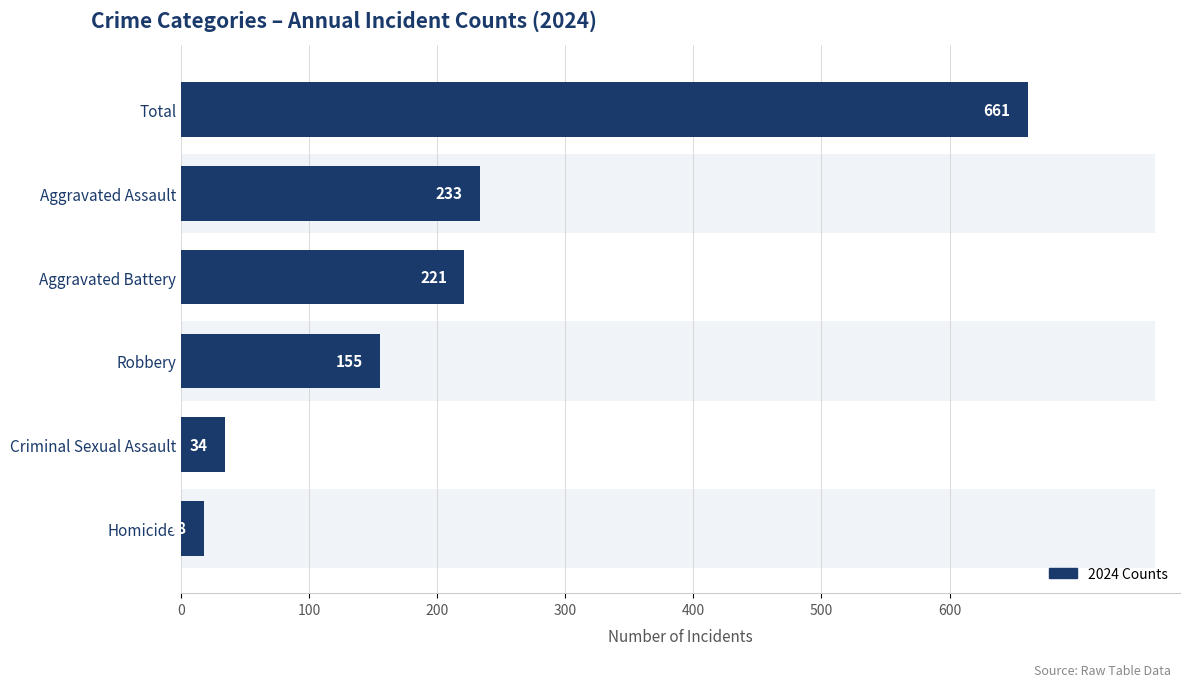

What is the ratio of the value at Total to the value at Robbery?

4.3